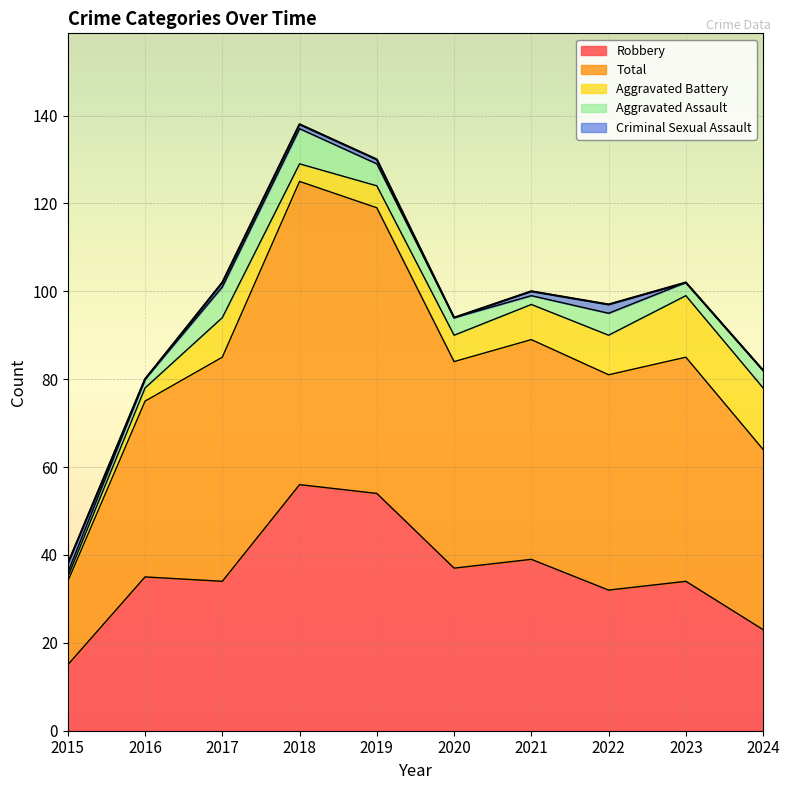

Count the Criminal Sexual Assault values in the range 0 to 1.

8